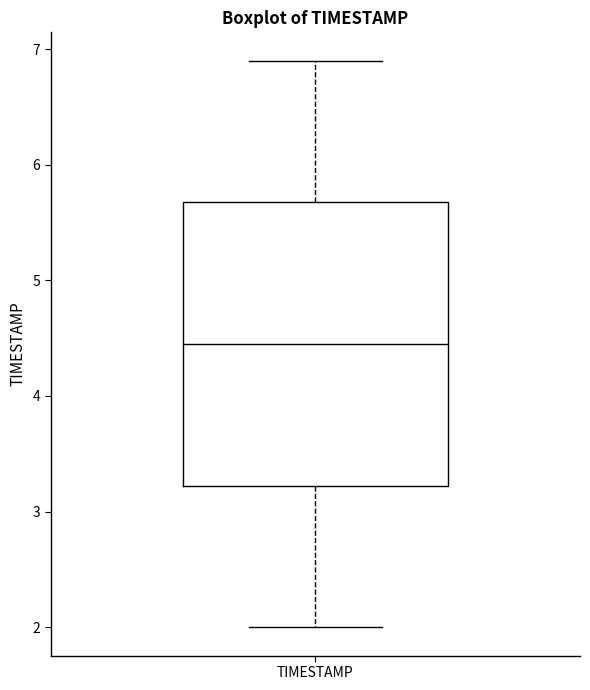

Where does the median line of the box for TIMESTAMP sit on the y-axis? The values are not printed on the chart, so give them approximately, as read against the axis.

4.5